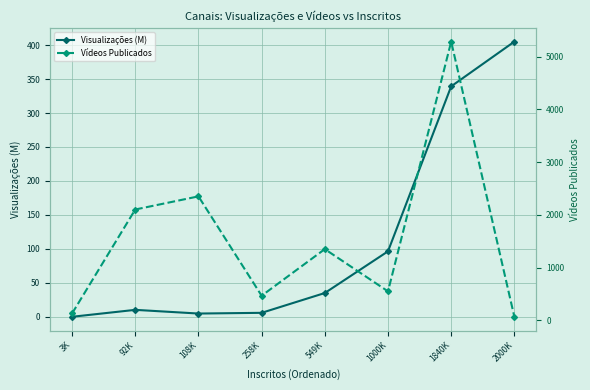

What is the difference between the maximum and minimum values in the Visualizações (M) series?

404.9